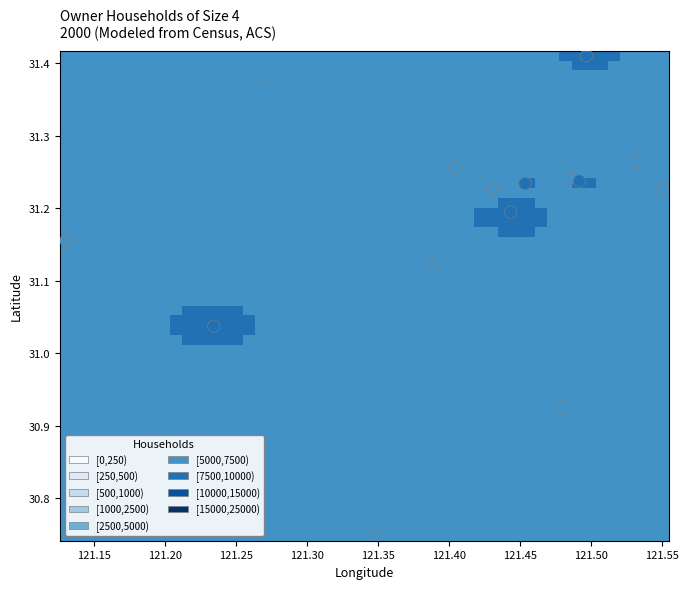

What is the range of X values (max minus min)?

0.4